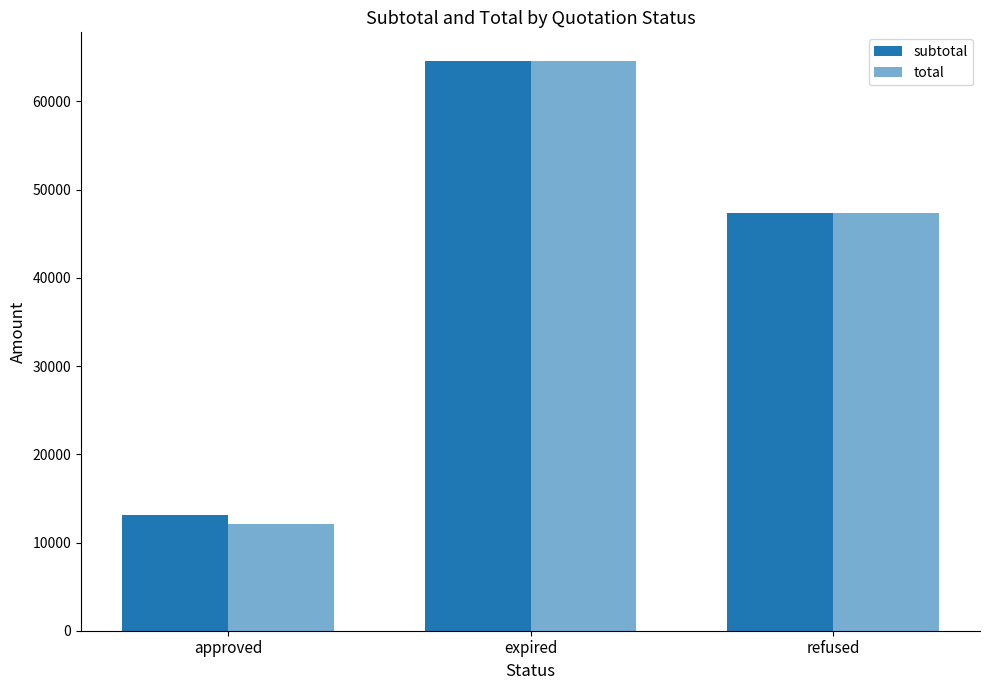

How many groups of bars are there?

3